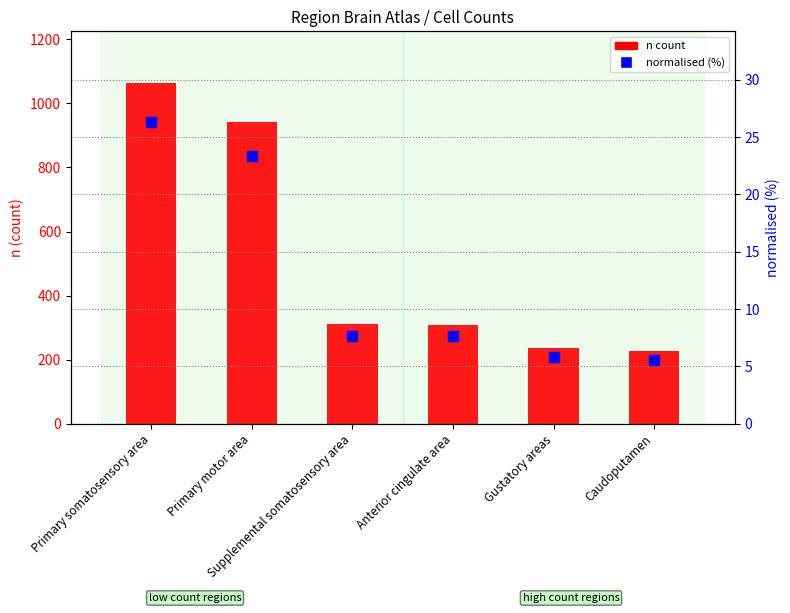

Which series reaches the minimum Y coordinate?

normalised (%)